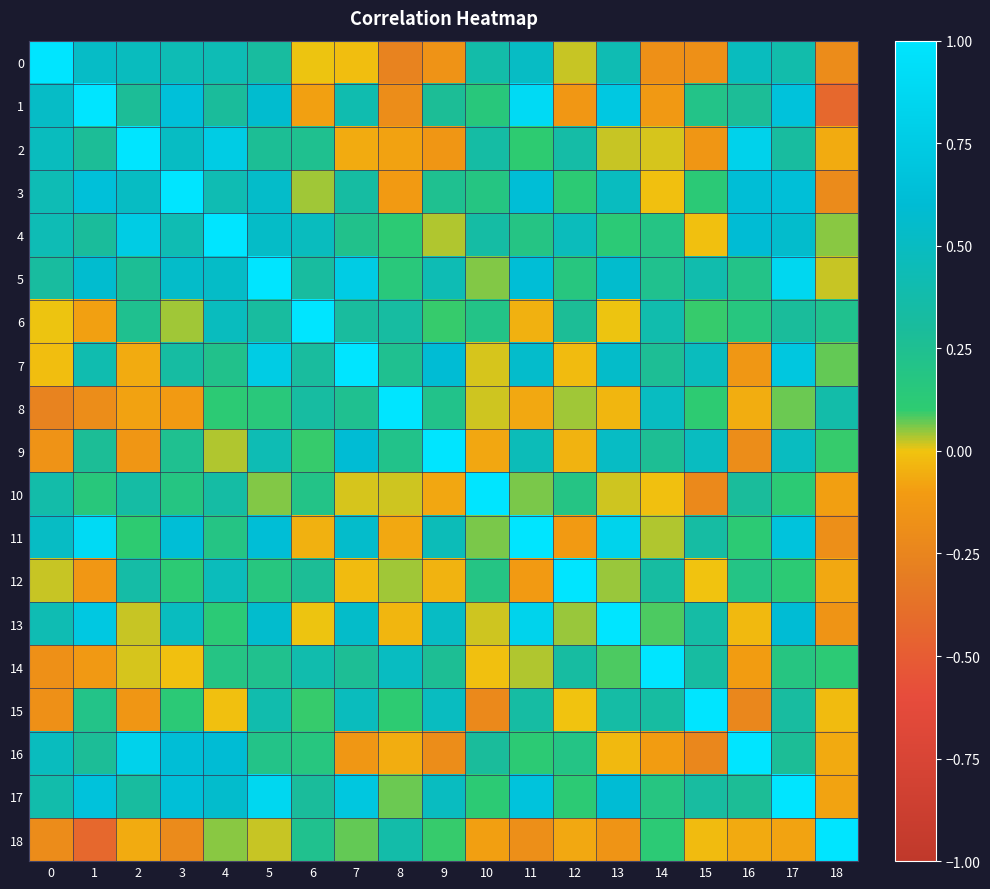

Between 4 and 8, which is larger?

4